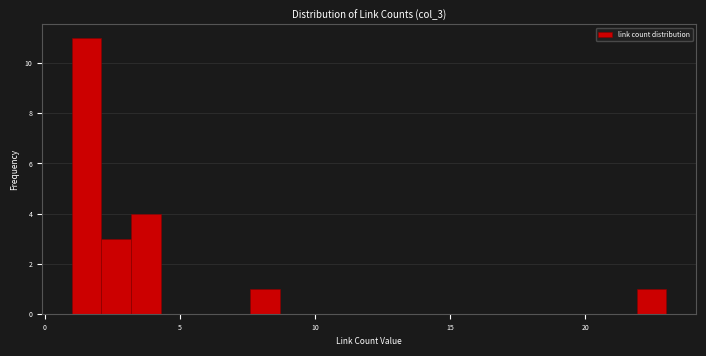

Read against the x-axis, roughly where is the centre of the tallest bar?

1.5